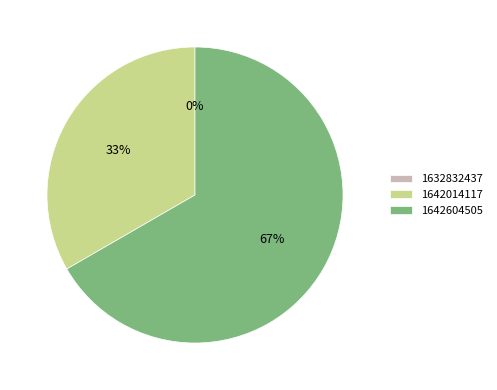

Between 1642014117 and 1642604505, which is larger?

1642604505